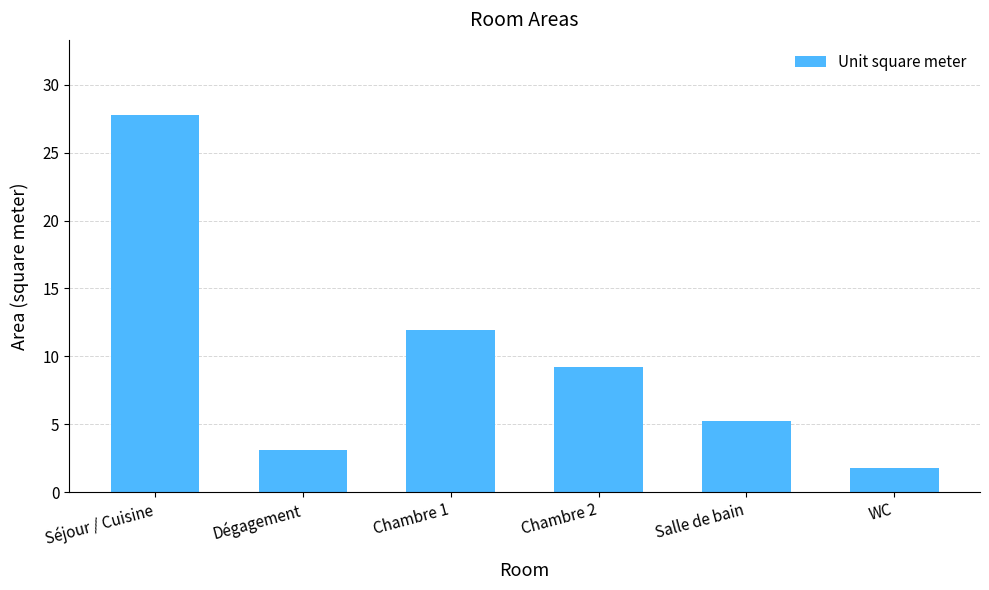

What is the sum of all values?

59.1